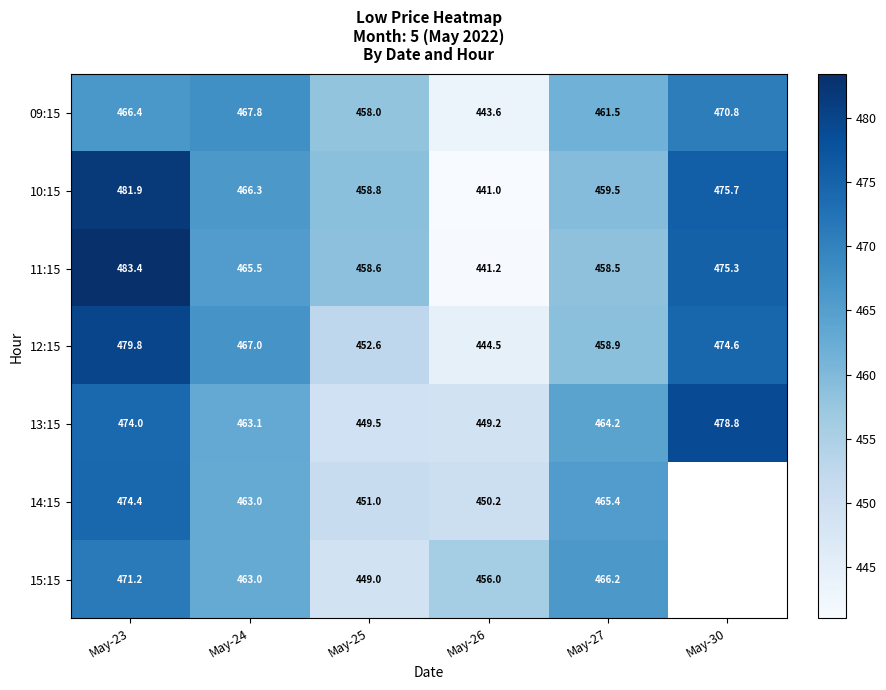

At which category is the sum across all series the highest?

May-23